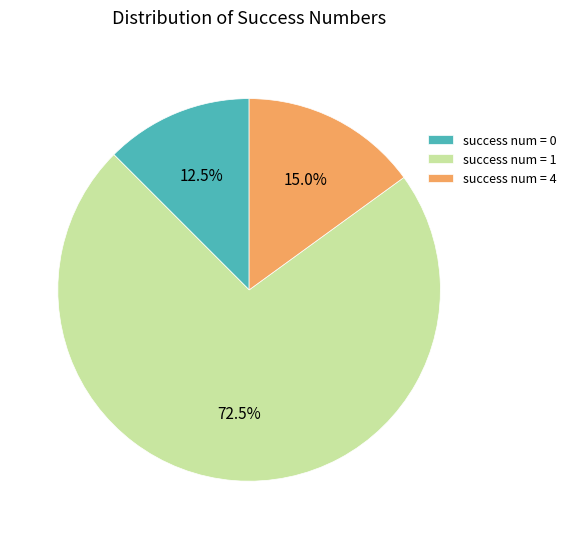

What percentage do success num = 4 and success num = 1 together represent?

87.5%